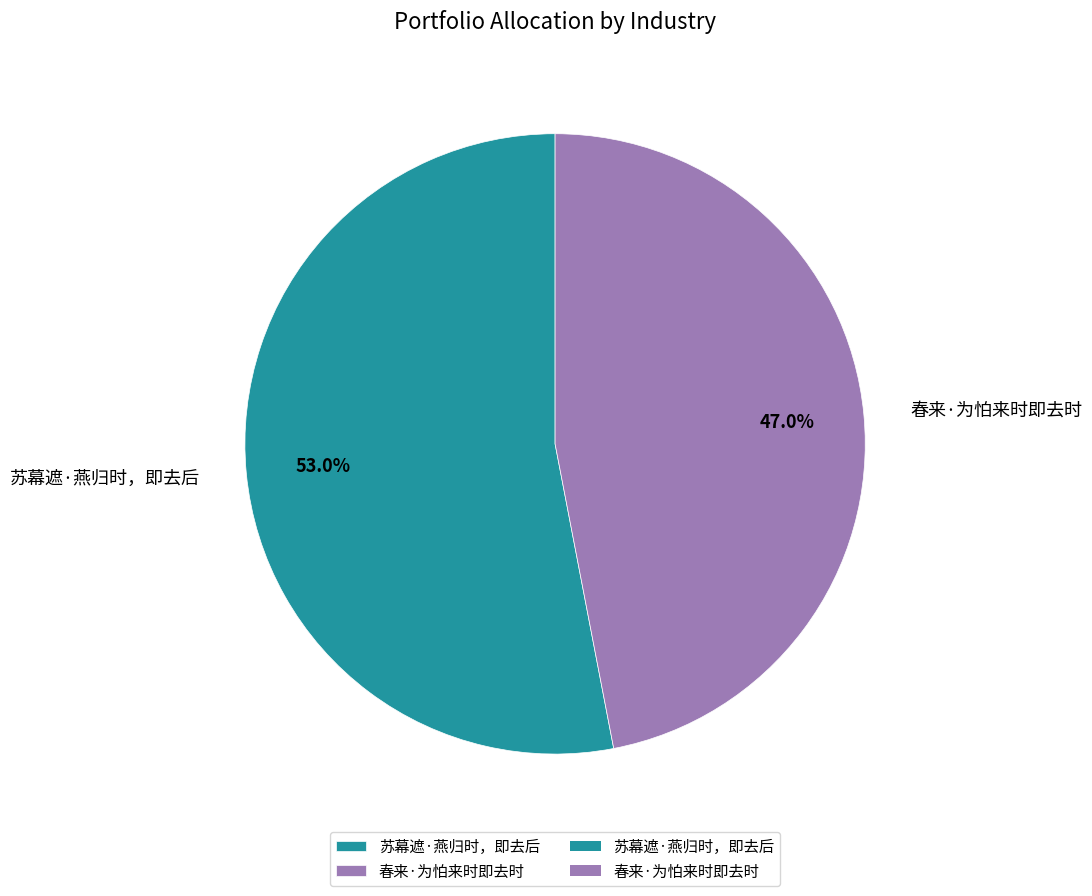

Is there a majority slice in this chart?

Yes